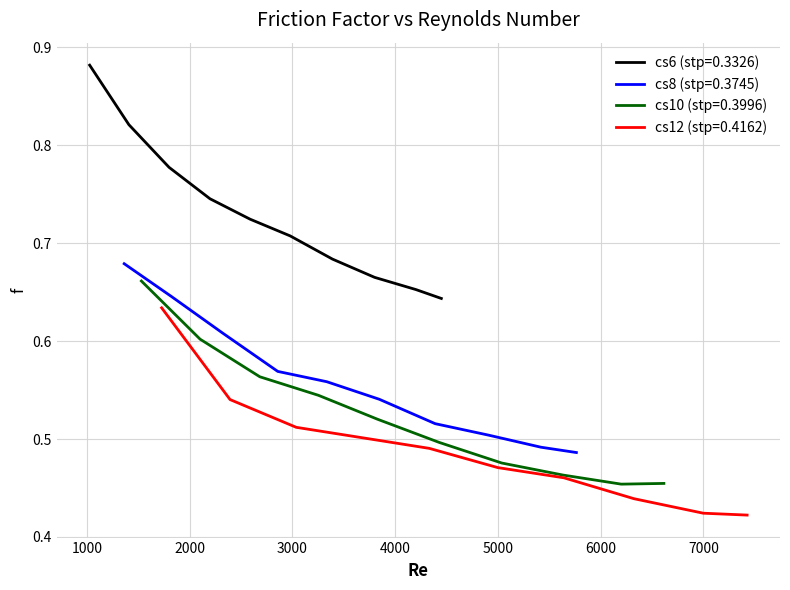

Between 3000 and 4000, which is larger?

3000